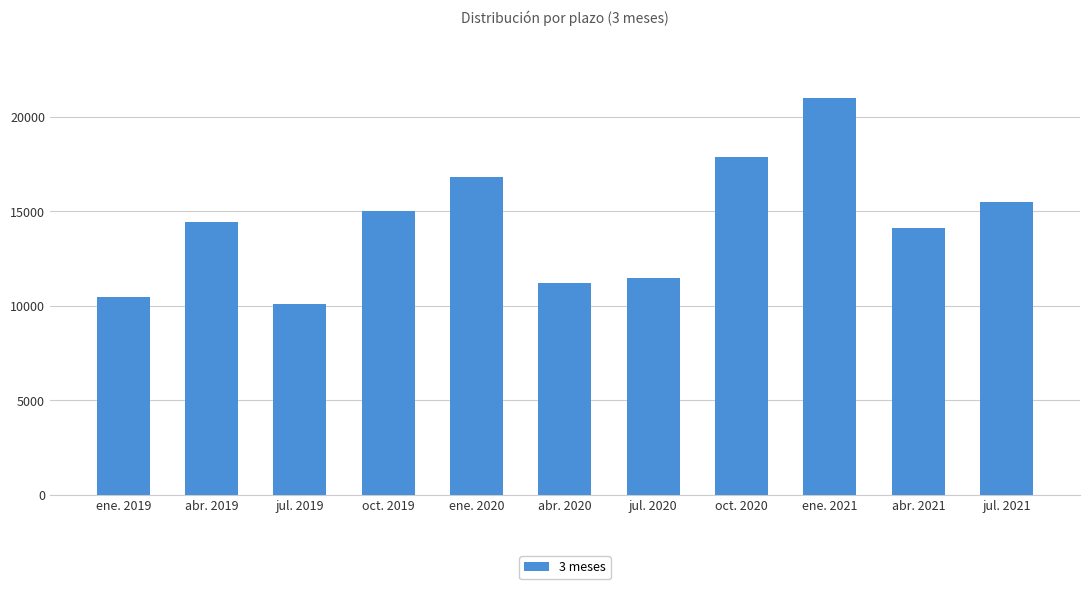

Which category has the highest value across all series?

ene. 2021